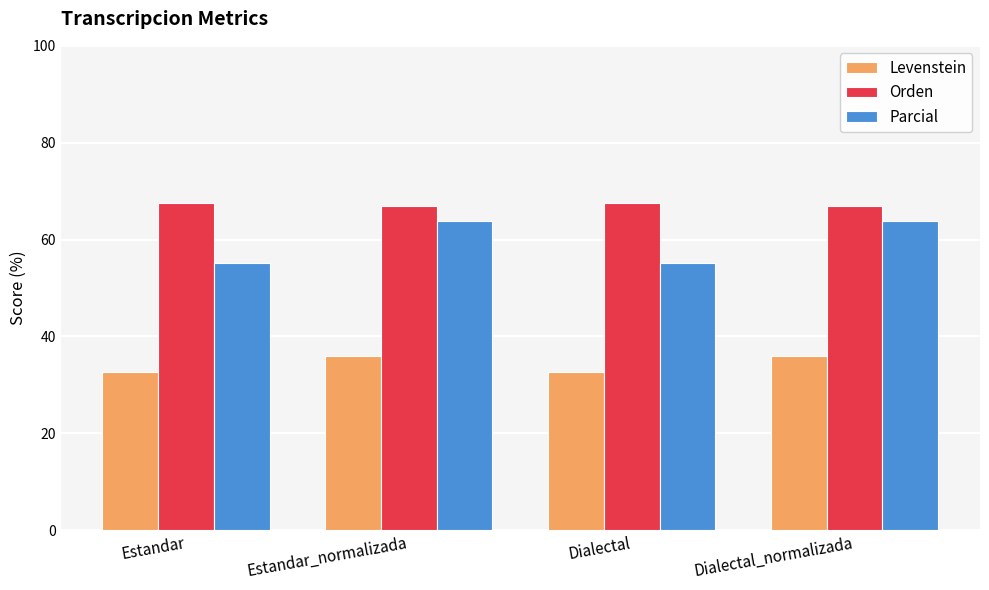

Which series has the largest total across all categories?

Orden